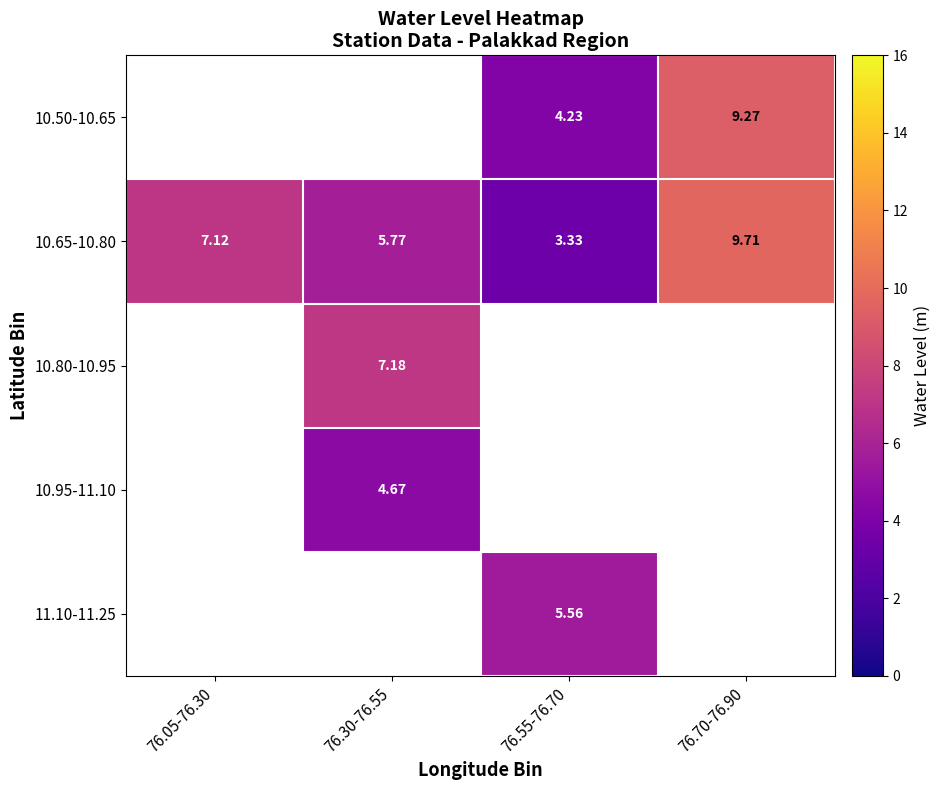

The 10.50-10.65 series shows 2.5 at 76.55-76.70. True or false?

False